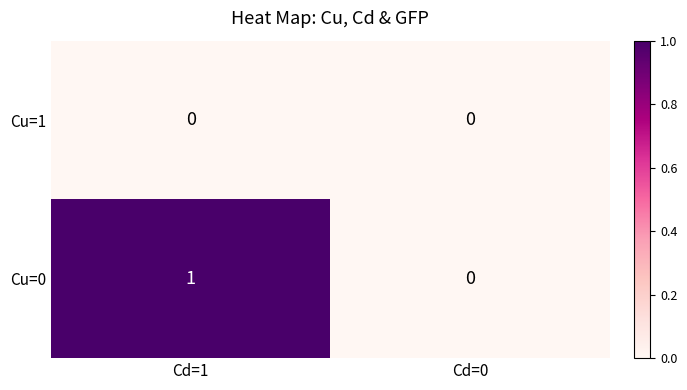

At which category is the sum across all series the highest?

Cd=1